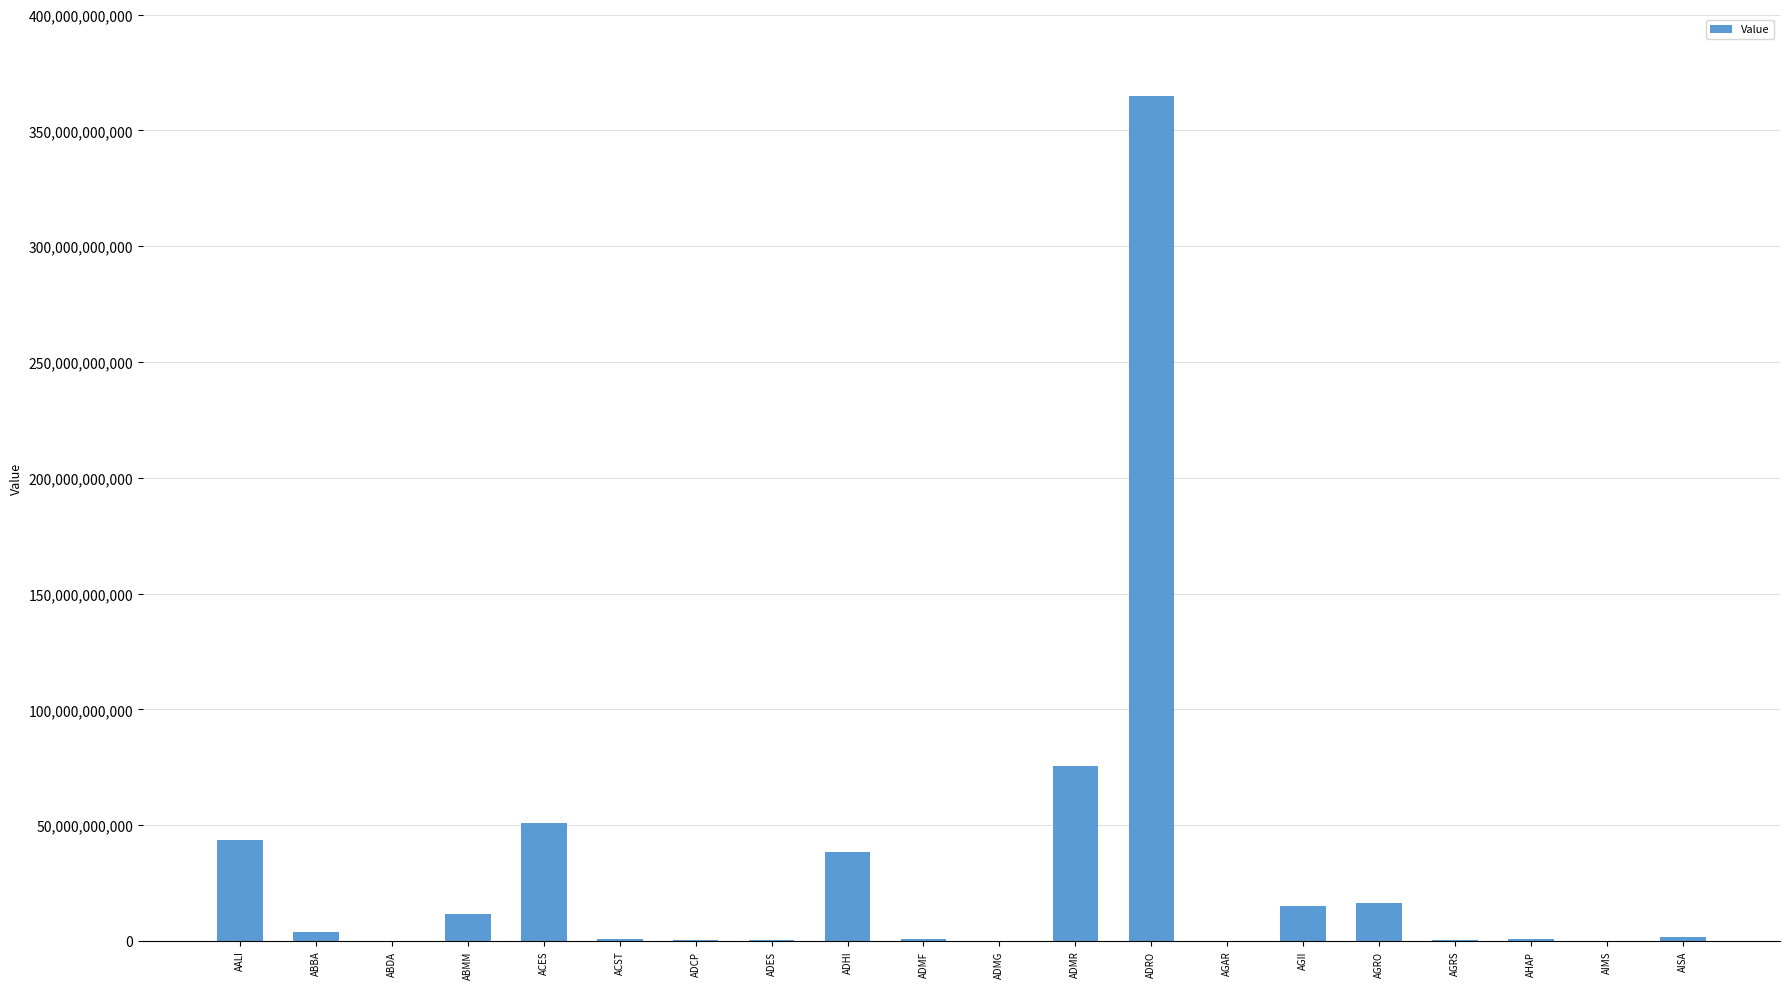

At which label is the value closest to 182476705000?

ADMR